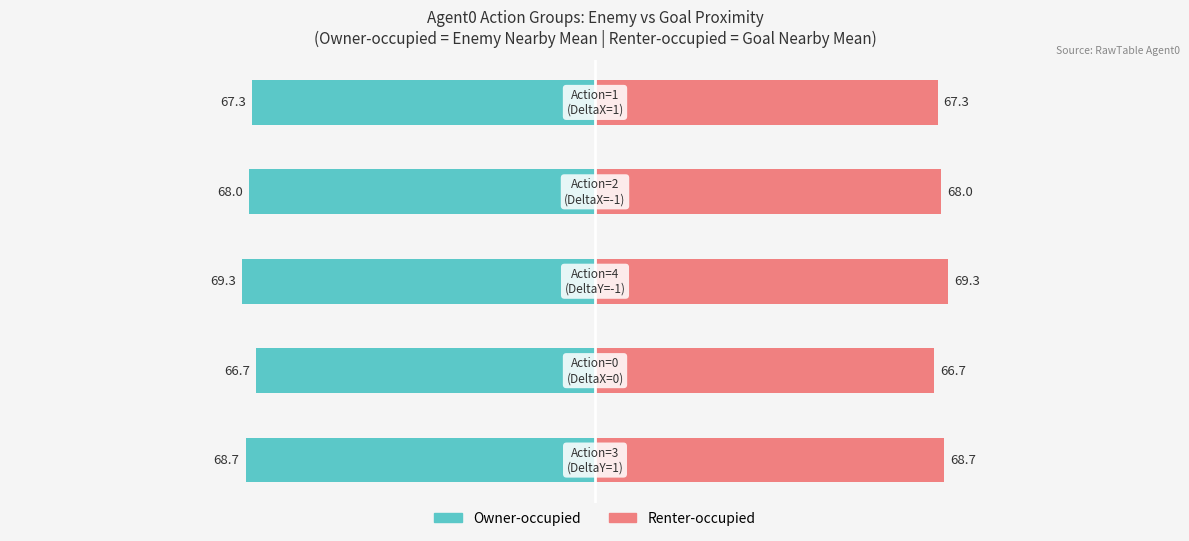

Reading left to right, what are all the values shown in this chart?

Owner-occupied: -68.7	-66.7	-69.3	-68.0	-67.3
Renter-occupied: 68.7	66.7	69.3	68.0	67.3